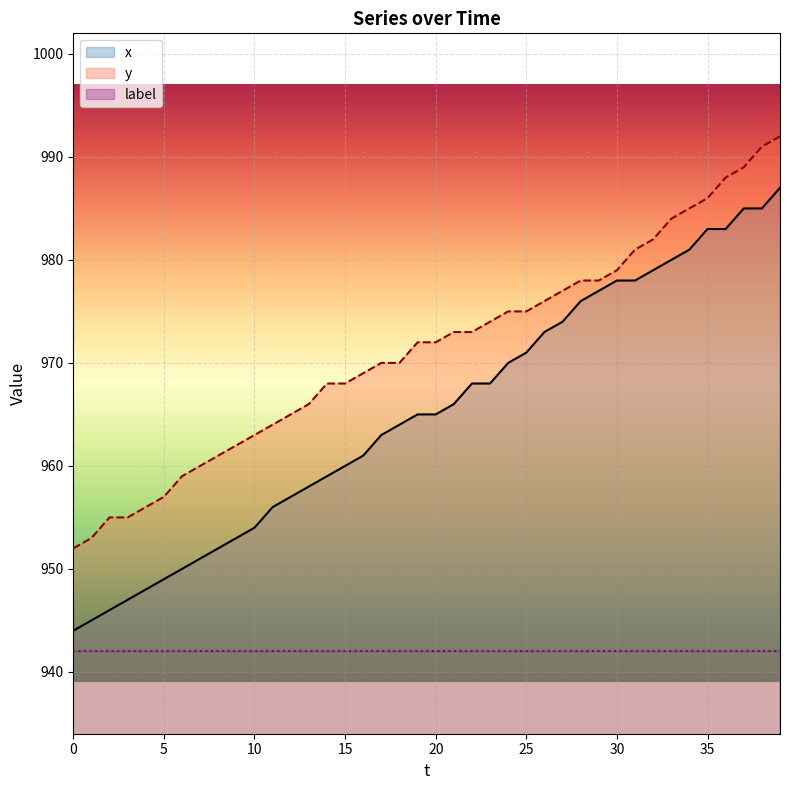

True or false: y and x intersect in this chart.

False